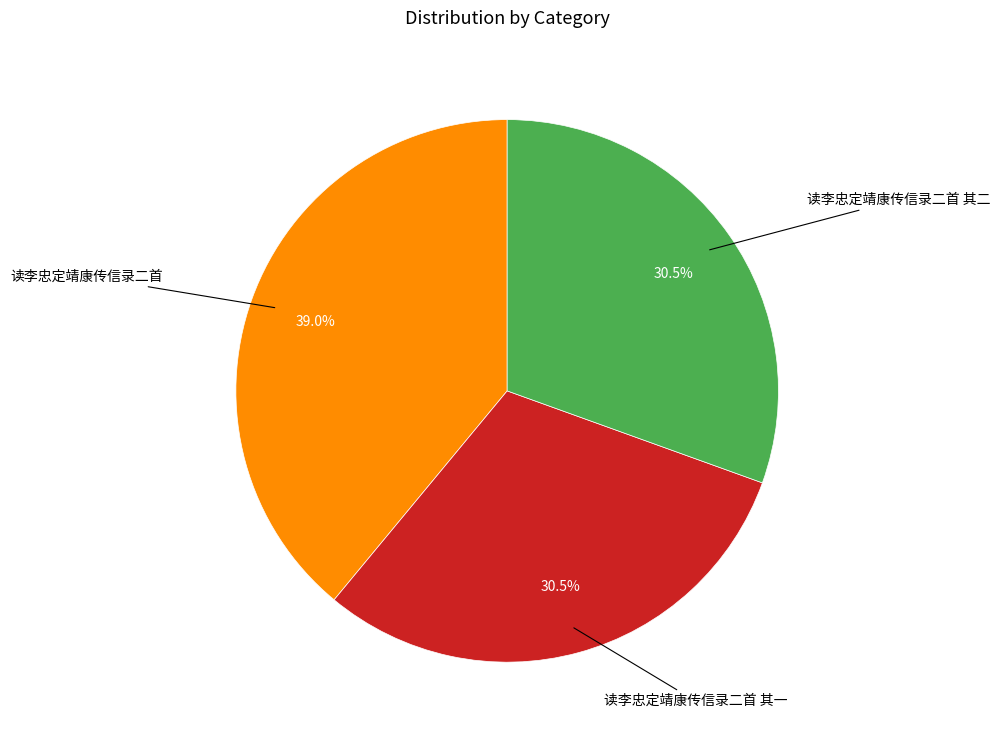

Does any single category account for the majority?

No